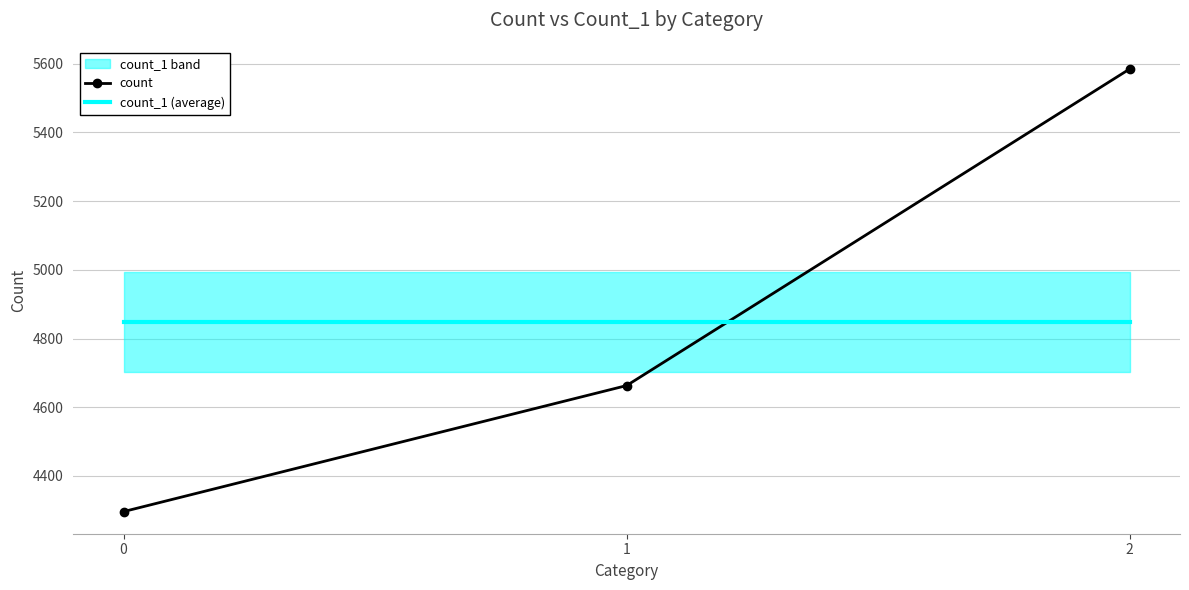

List the labels in order of count value, smallest first.

0, 1, 2